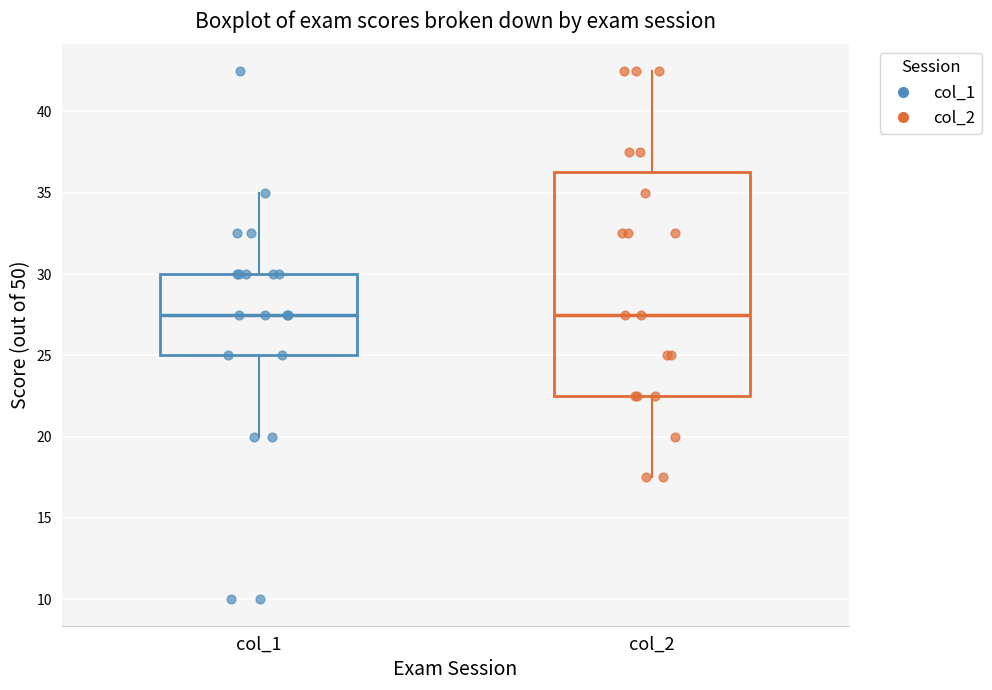

Which box is the tallest, from its lower edge to its upper edge?

col_2